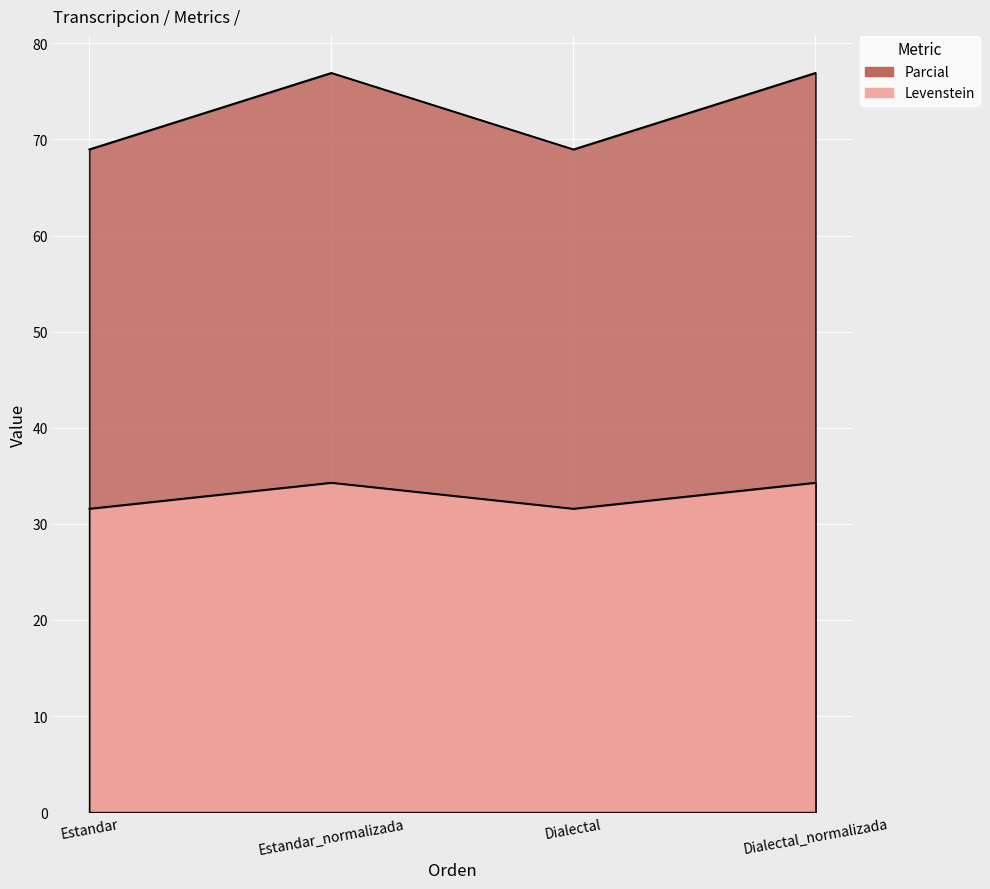

What are all the series names shown in the legend?

Levenstein, Parcial